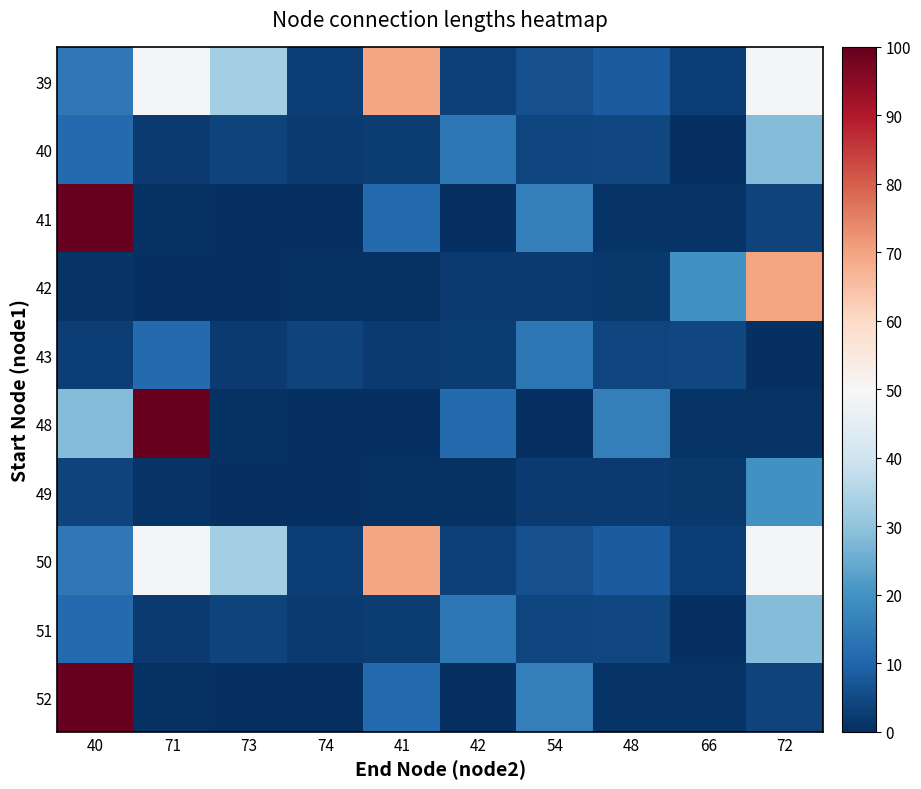

What is the greatest value displayed?

100.0